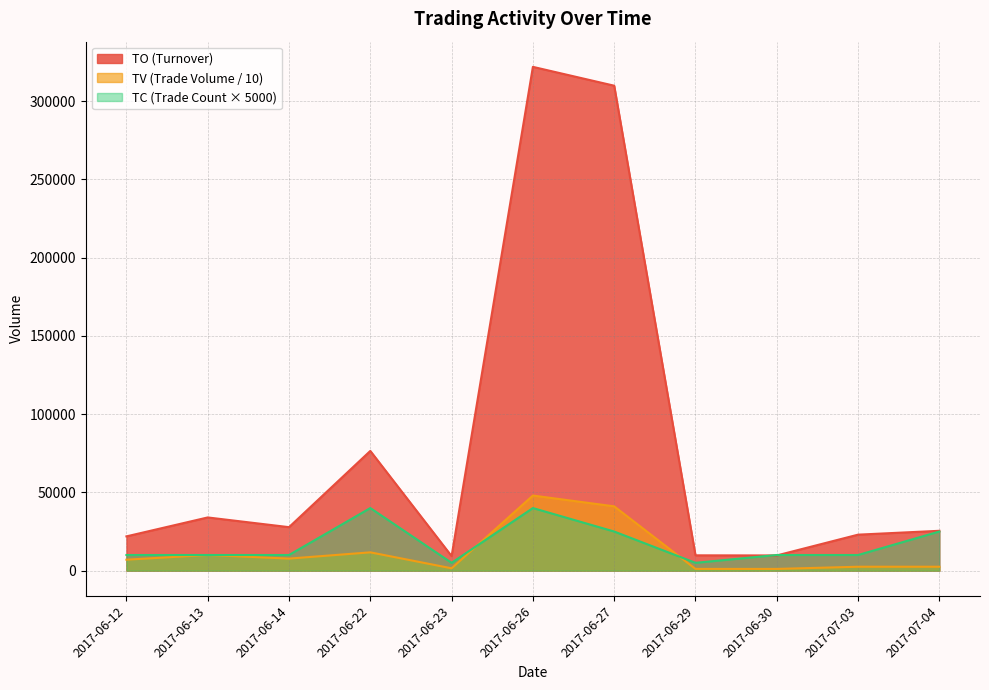

What is the spread (max minus min) of values at 2017-06-13?

24000